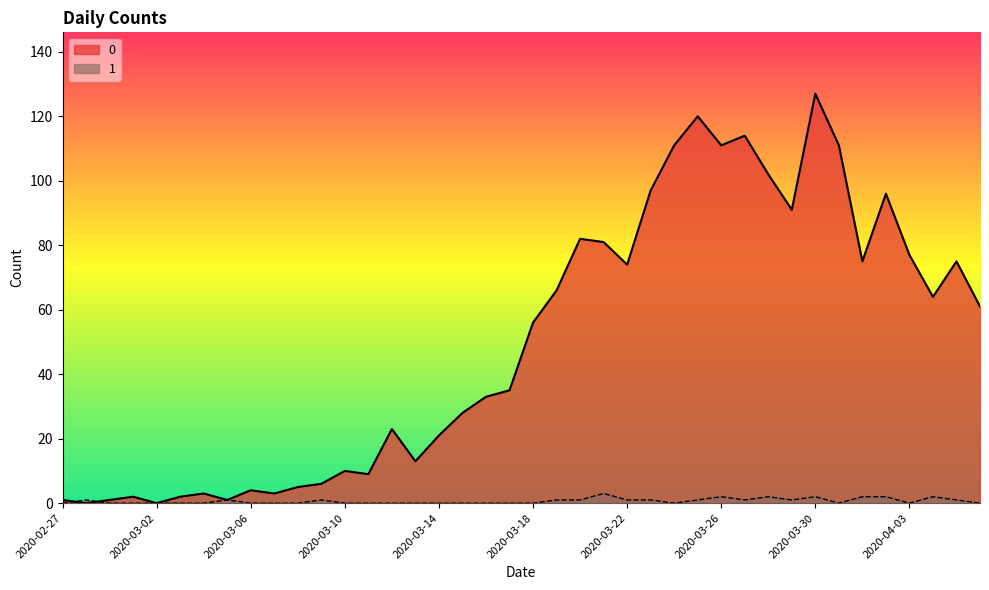

How many intersections are there between 0 and 1?

2